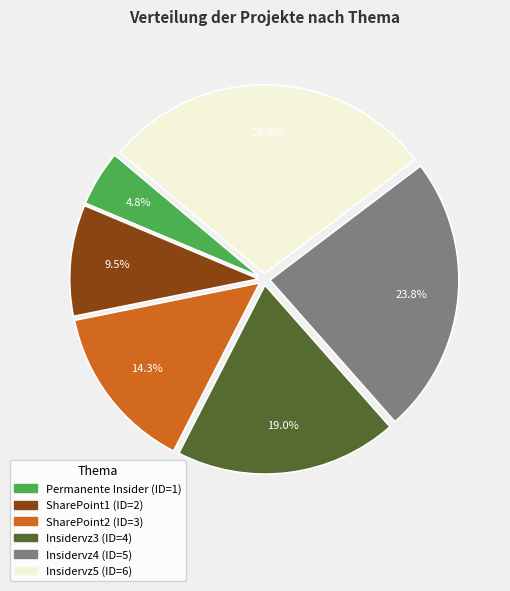

Rank the categories by value from lowest to highest.

Permanente Insider, SharePoint1, SharePoint2, Insidervz3, Insidervz4, Insidervz5